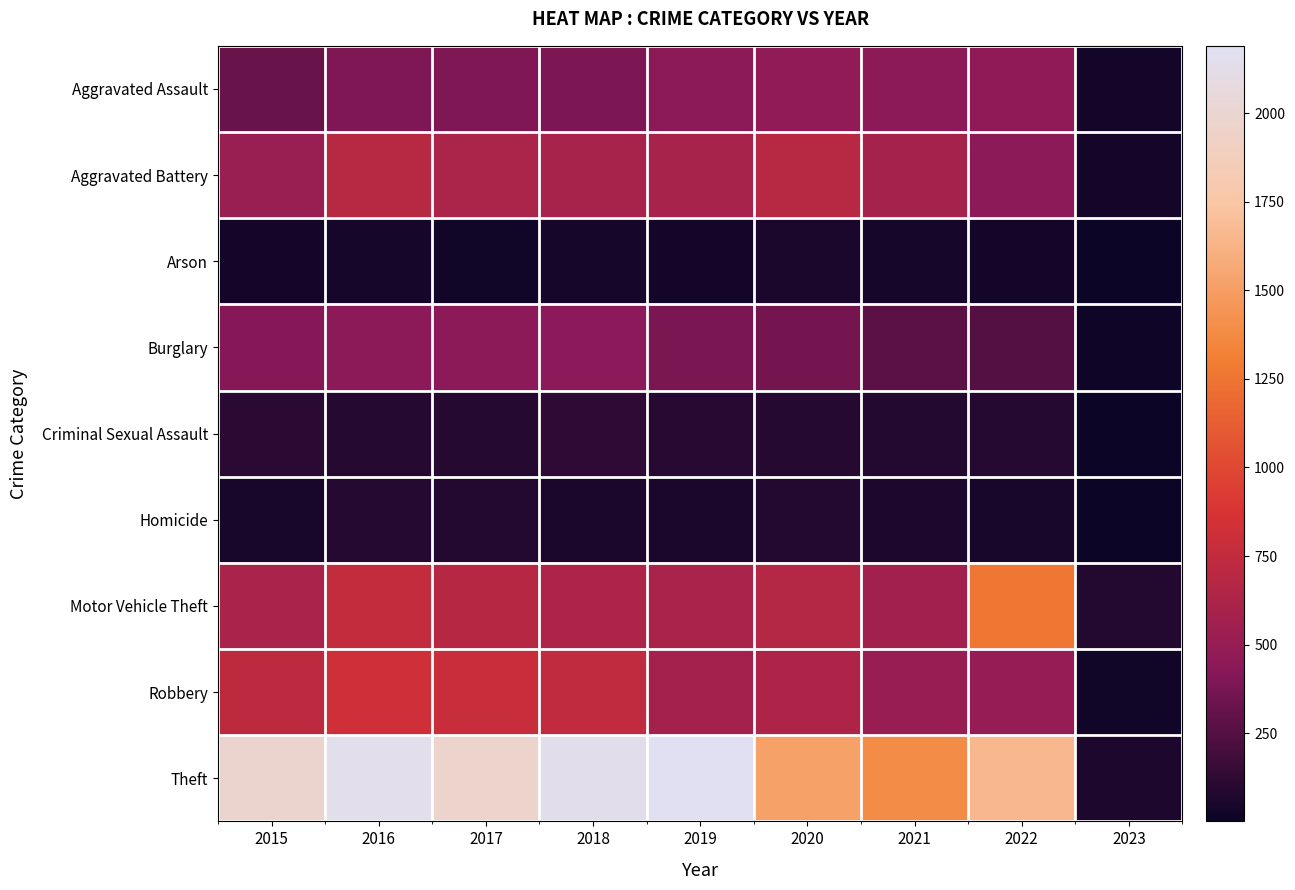

Which label corresponds to the largest value in the chart?

2019